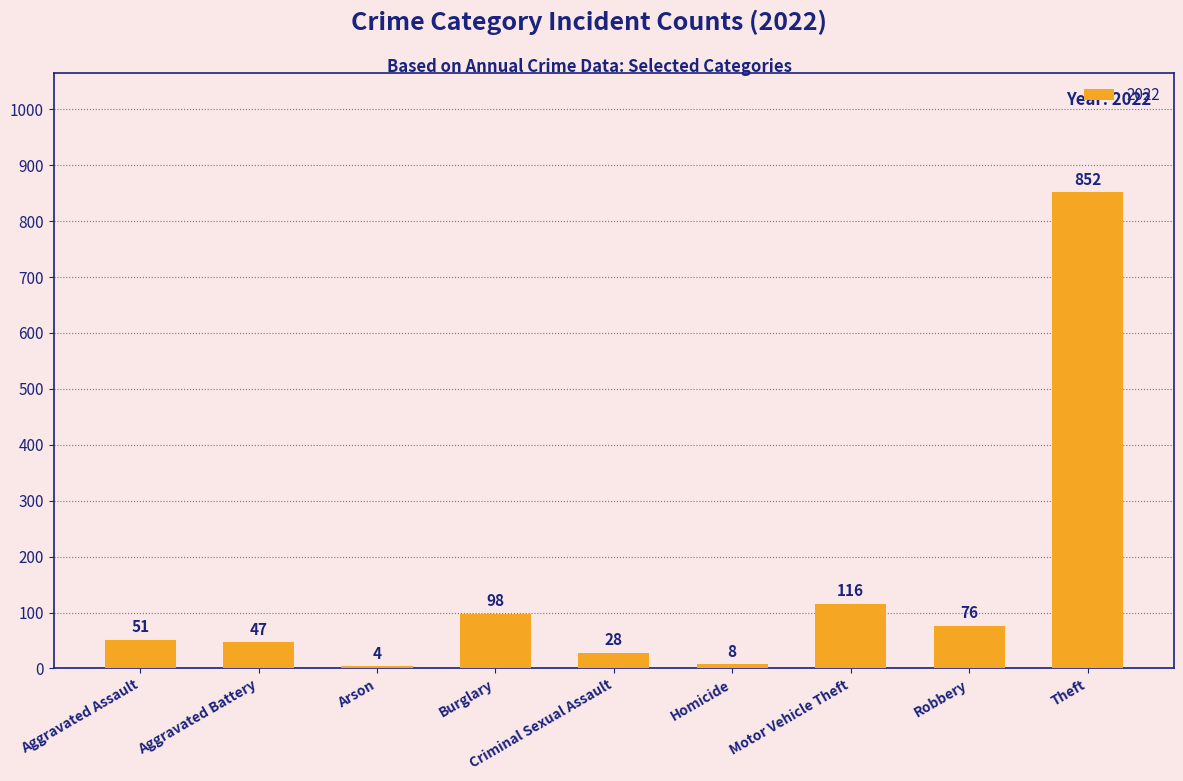

Does the chart contain any negative values?

No